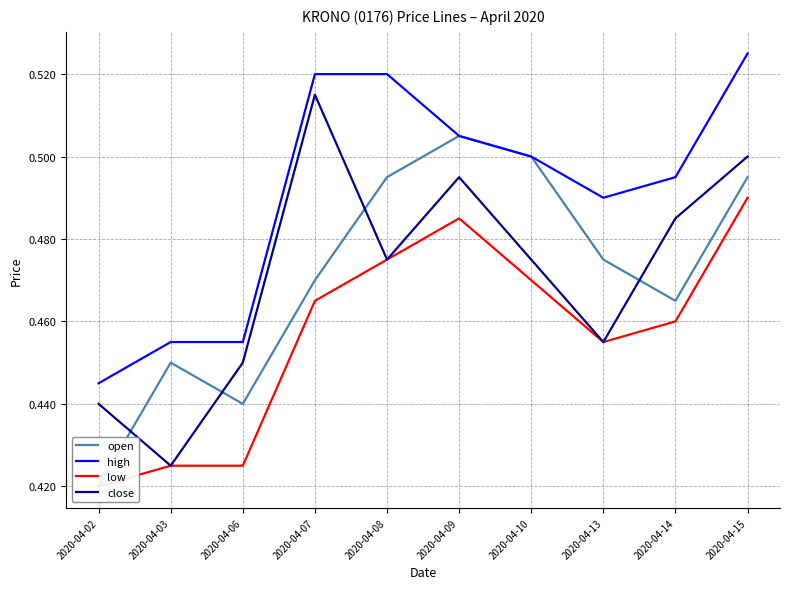

What is the value of the low point at the 1st from the left?

0.4